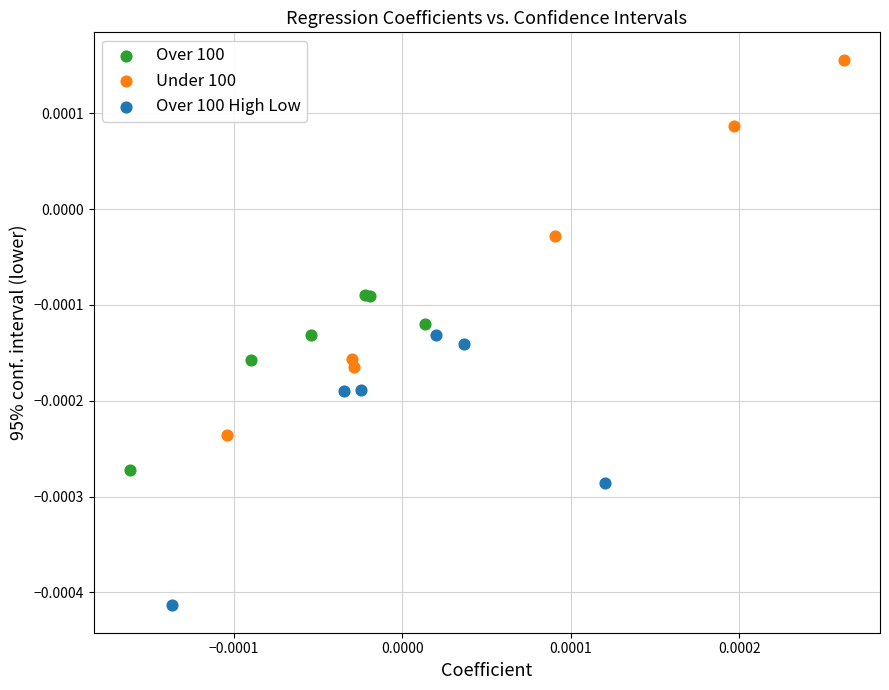

Which series reaches the minimum Y coordinate?

Over 100 High Low